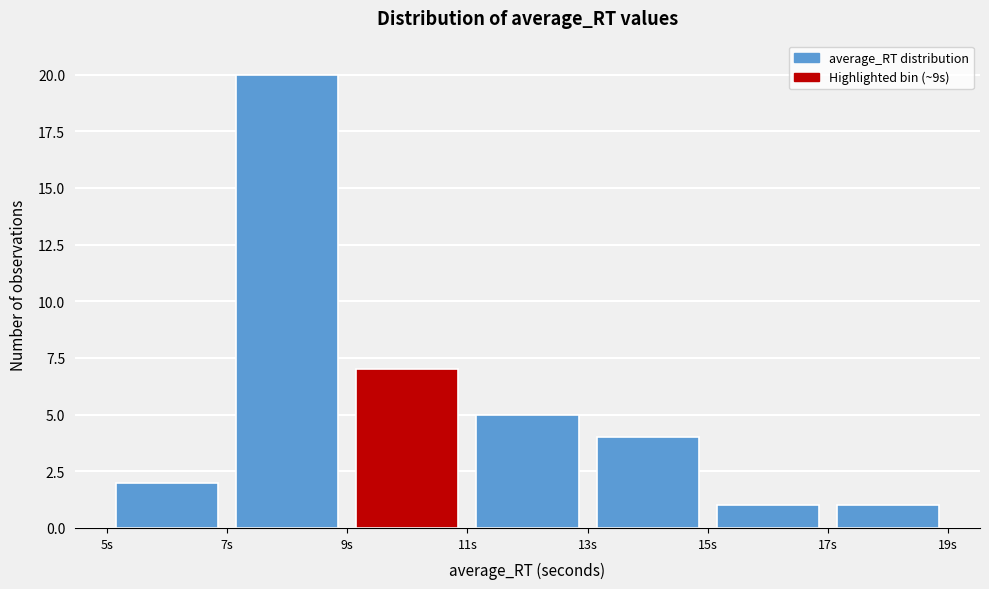

Reading left to right, transcribe this chart: for each bar, give the range it covers on the x-axis and its height. The values are not printed on the chart, so give them approximately, as read against the axis.

5 to 7: 2
7 to 9: 20
9 to 11: 7
11 to 13: 5
13 to 15: 4
15 to 17: 1
17 to 19: 1